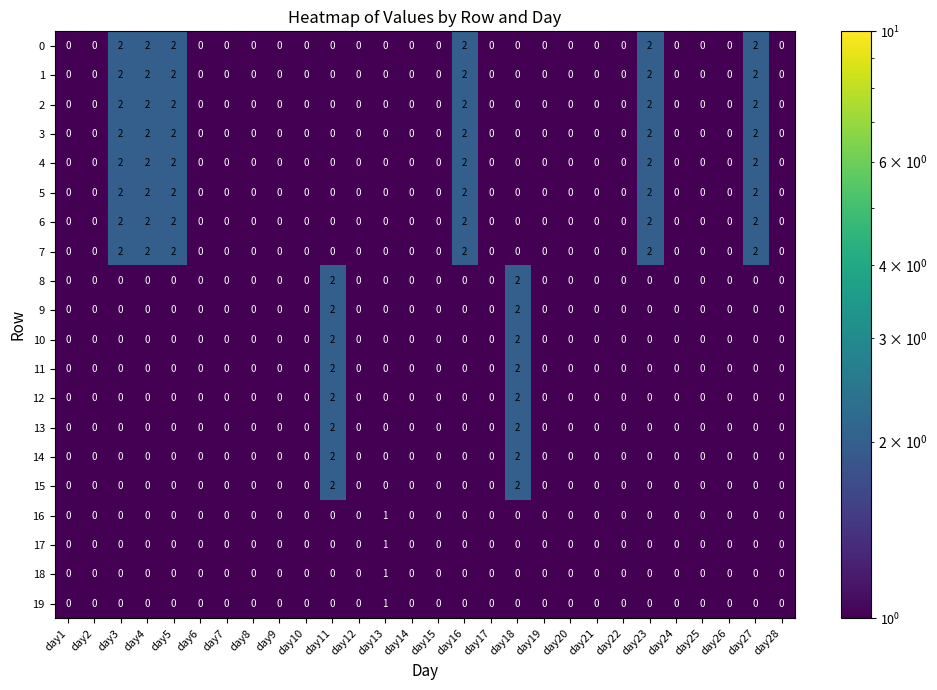

True or false: 3 has a value of 0 at day14.

True